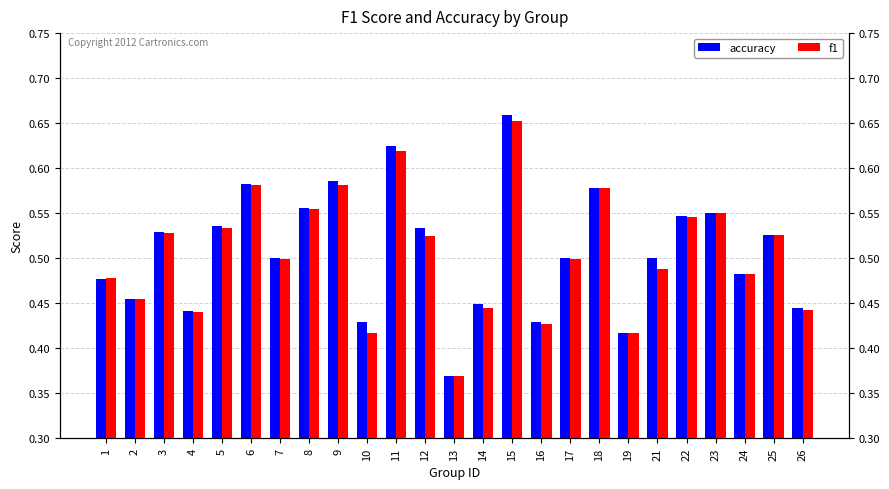

The value of accuracy at 16 is 0.4. True or false?

True